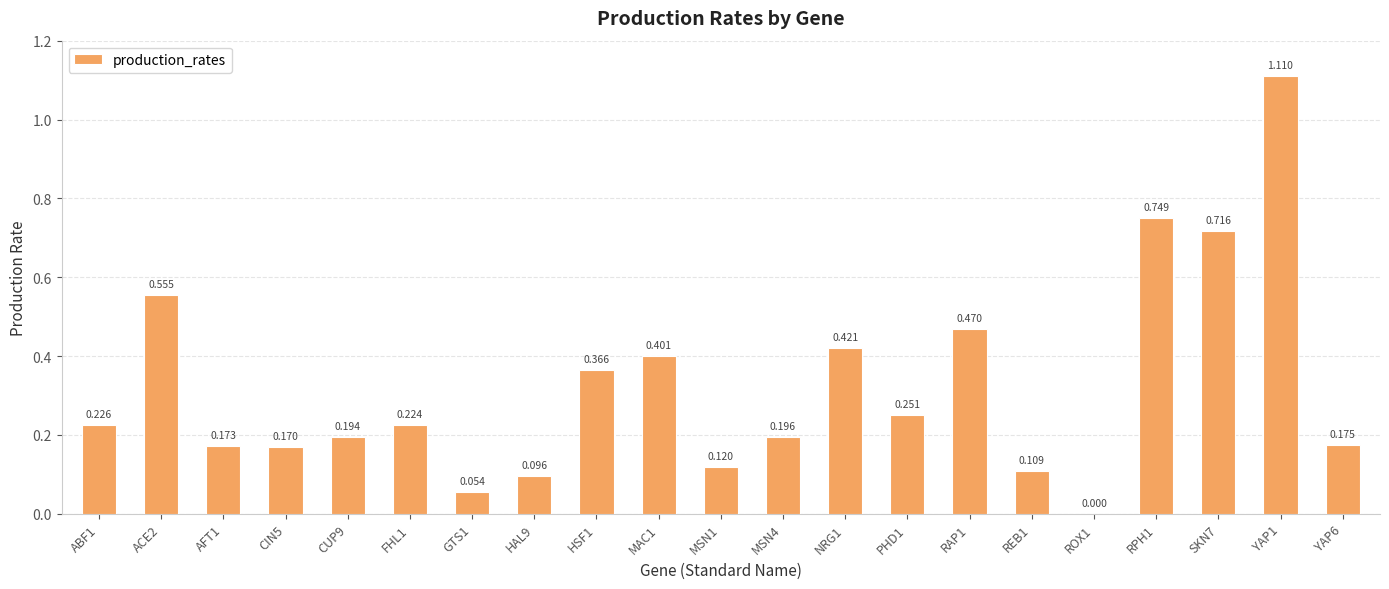

How many series are shown in this chart?

1